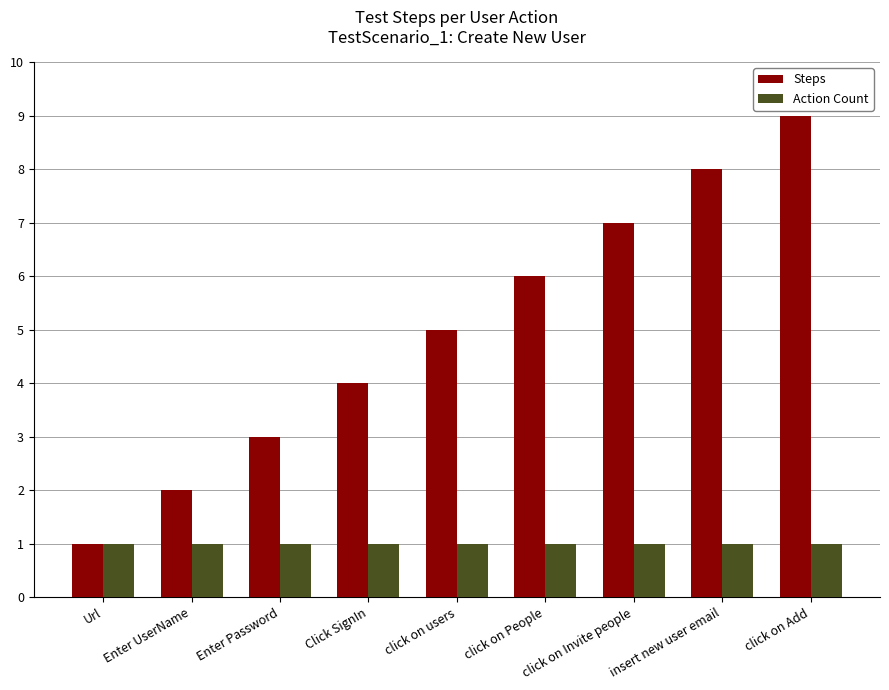

List the series in order of their overall mean, lowest first.

Action Count, Steps